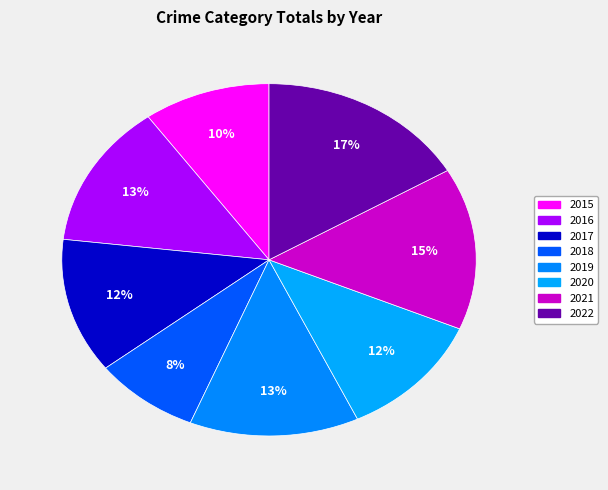

What percentage is NOT represented by 2017?

87.6%